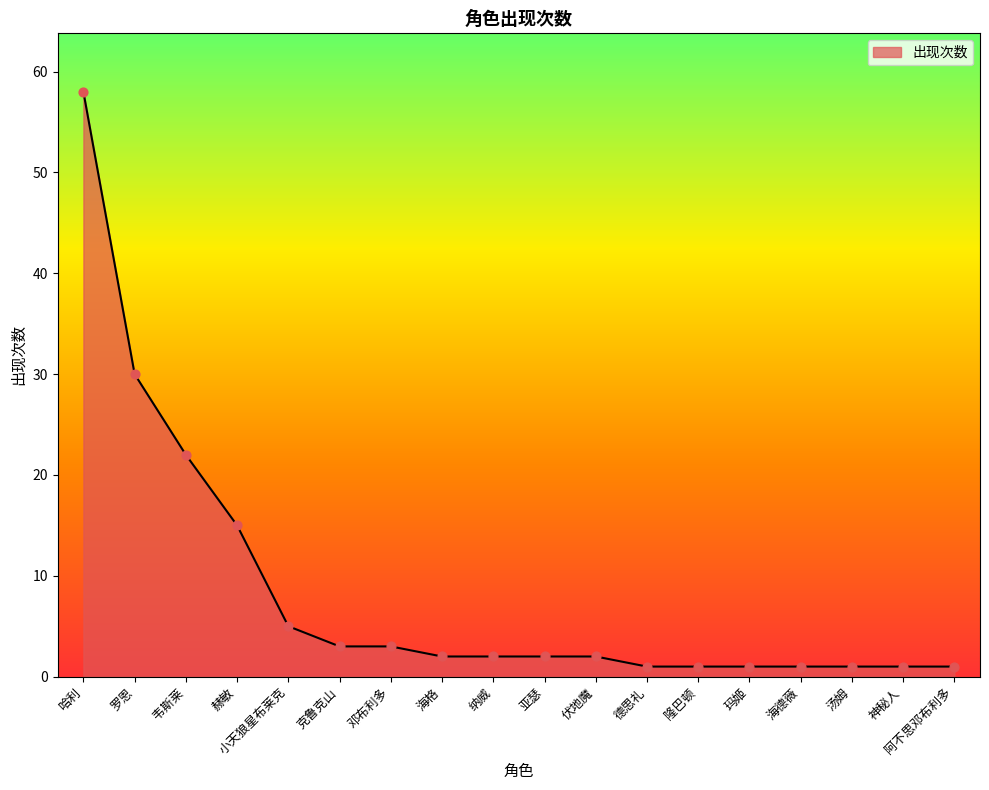

Approximately how many times larger is the value at 汤姆 compared to 隆巴顿?

1.0